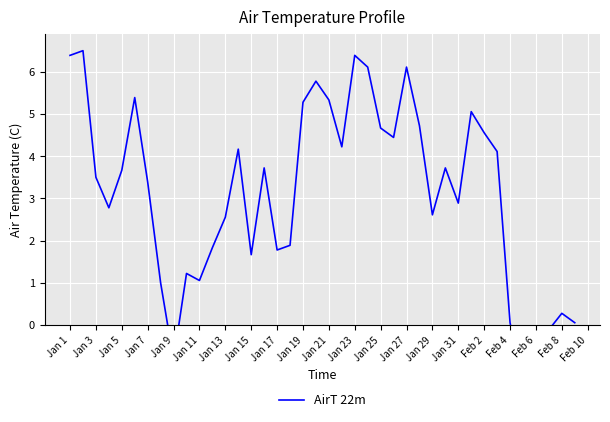

What is the sum of all values?

126.3